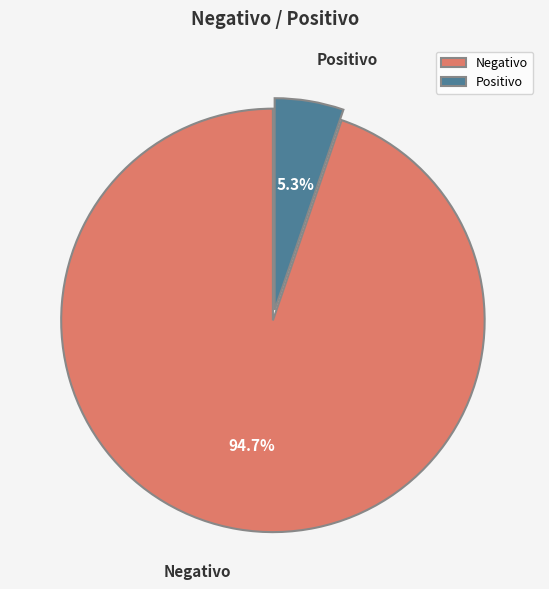

The Positivo slice represents 5% of the pie. True or false?

True